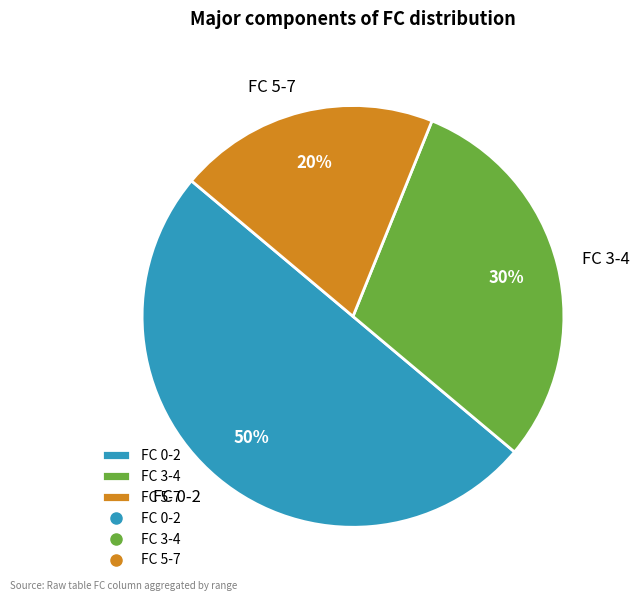

True or false: FC 3-4 accounts for 30% of the total.

True